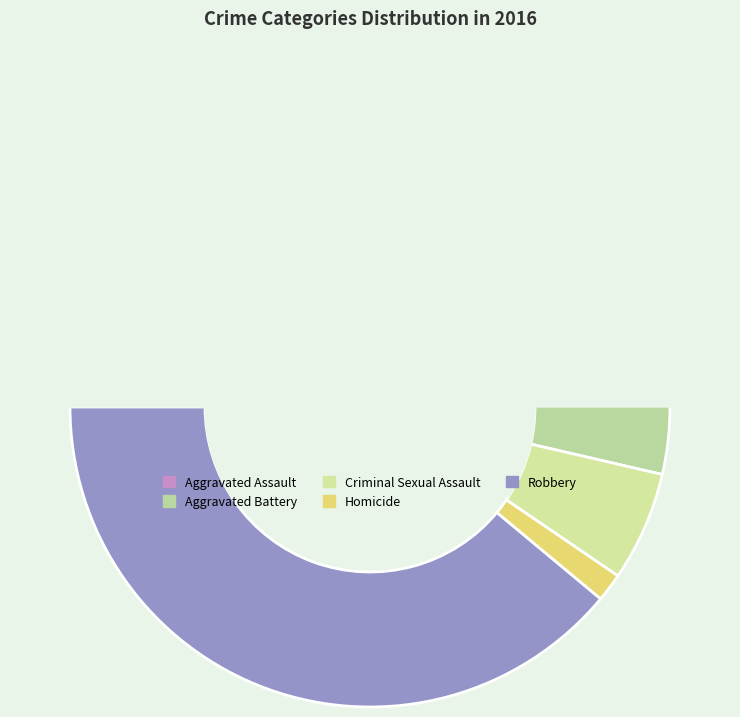

What percentage is the Homicide slice, to the nearest percent?

2%